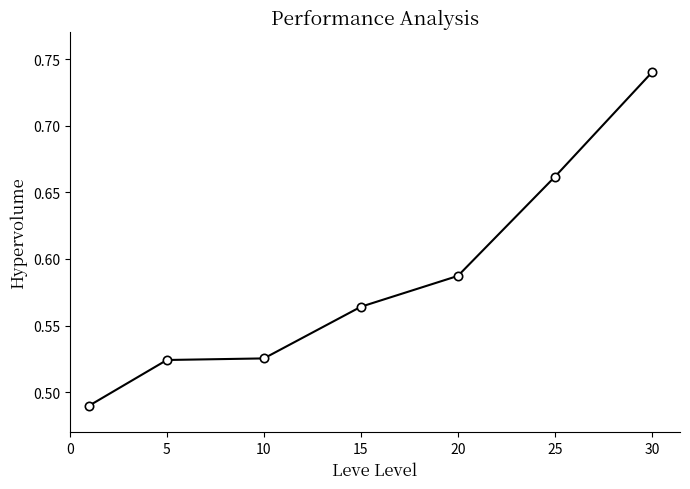

How many lines are shown in the chart?

1